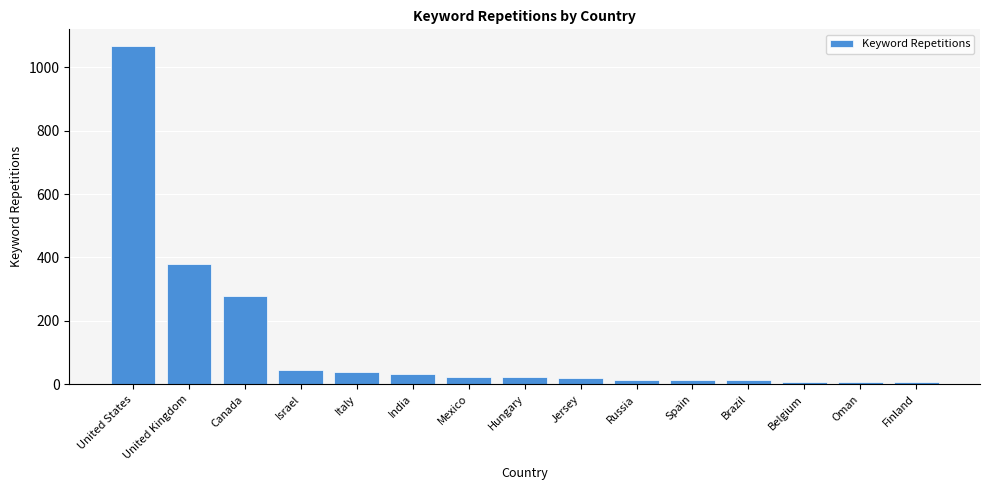

Count the number of data series in this chart.

1